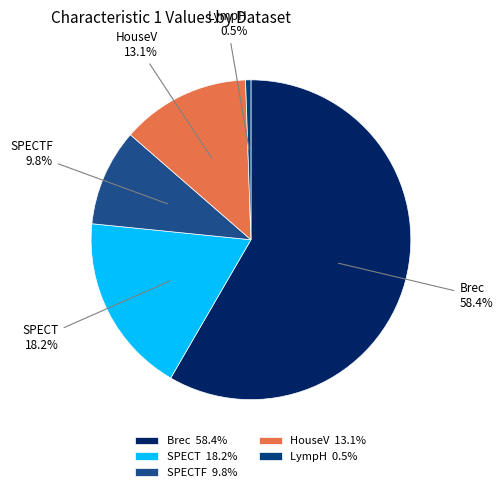

Rank the categories by value from lowest to highest.

LympH 0.5%, SPECTF 9.8%, HouseV 13.1%, SPECT 18.2%, Brec 58.4%